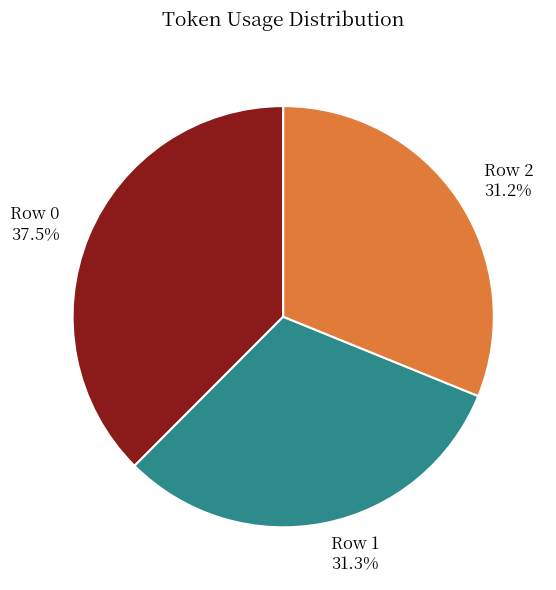

What is the total percentage of Row 1 and Row 2?

62.5%